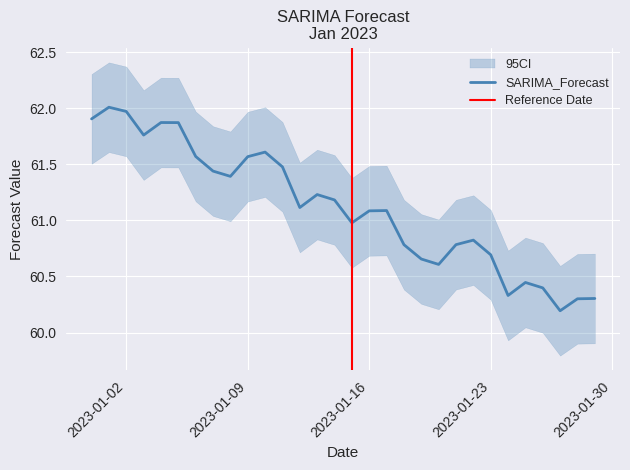

What is the sum of the values at 2022-12-31 and 2023-01-12?

123.0